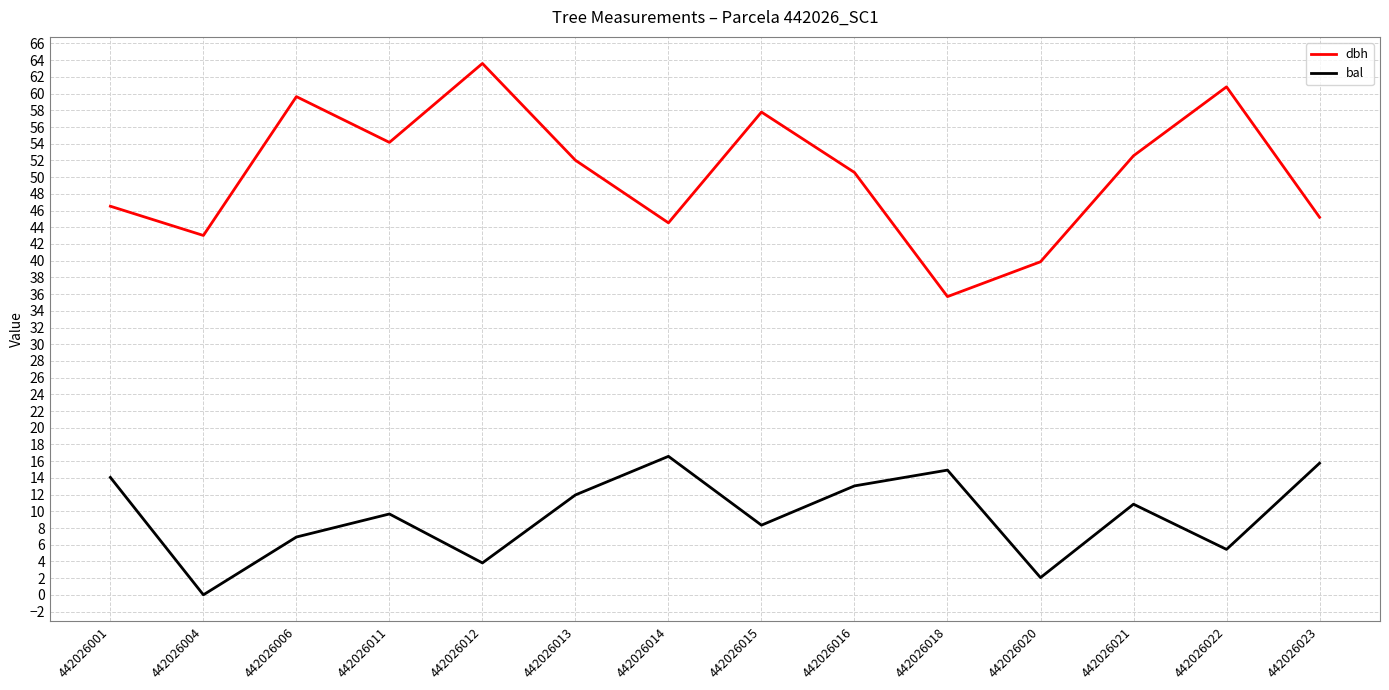

Which label corresponds to the smallest value in the chart?

442026004